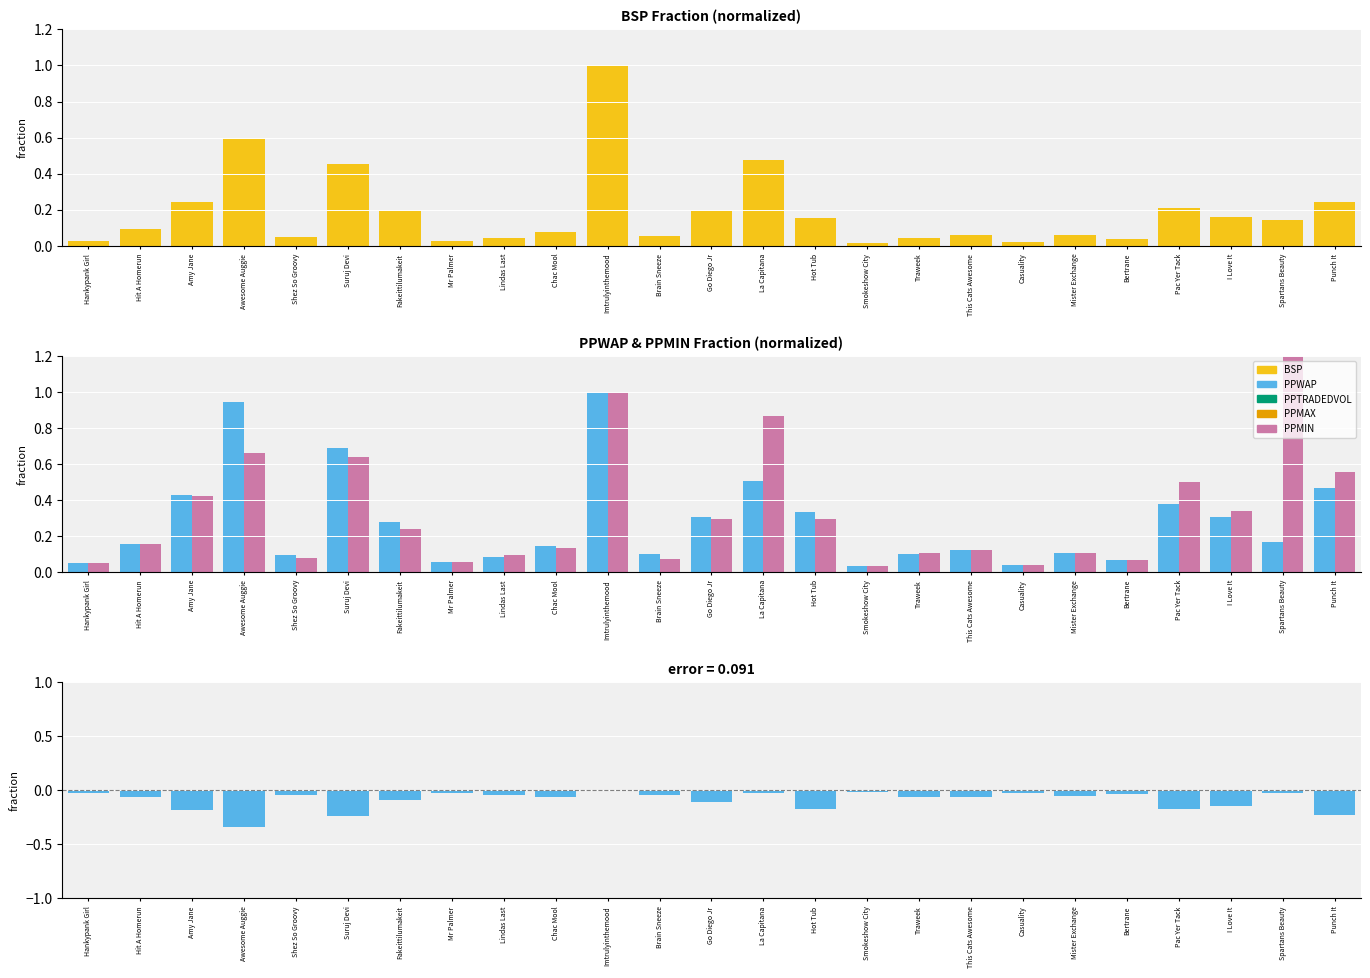

Does the chart contain any negative values?

Yes